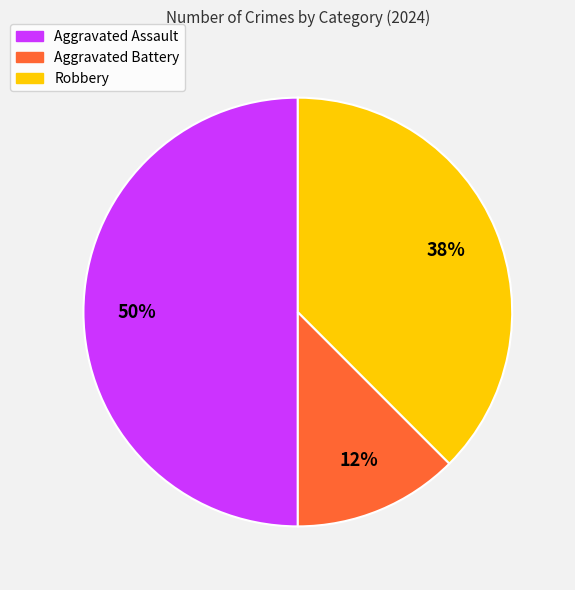

To the nearest percent, what is the average slice percentage?

33%